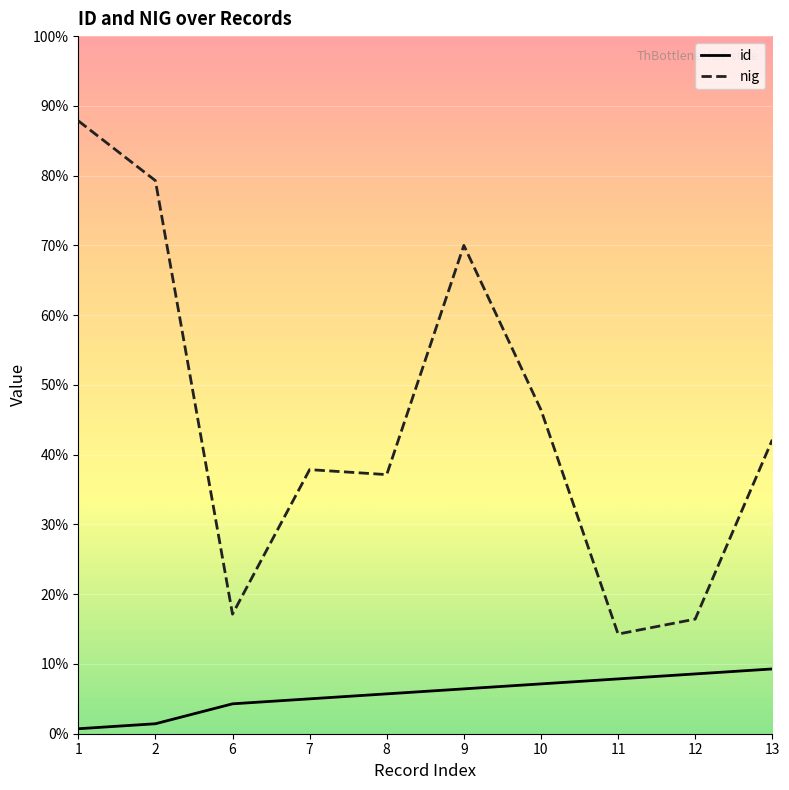

Where is the first local maximum for nig?

7